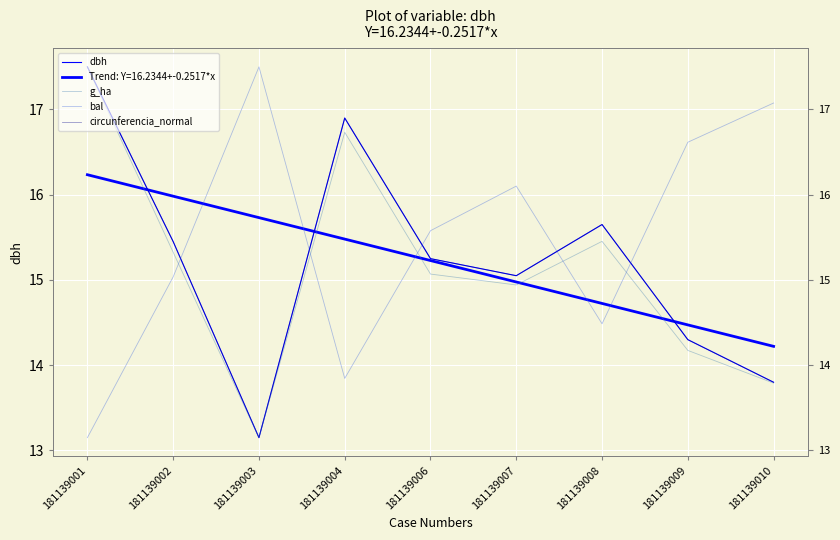

Rank the series at 181139009 from lowest to highest value.

g_ha, circunferencia_normal, dbh, bal